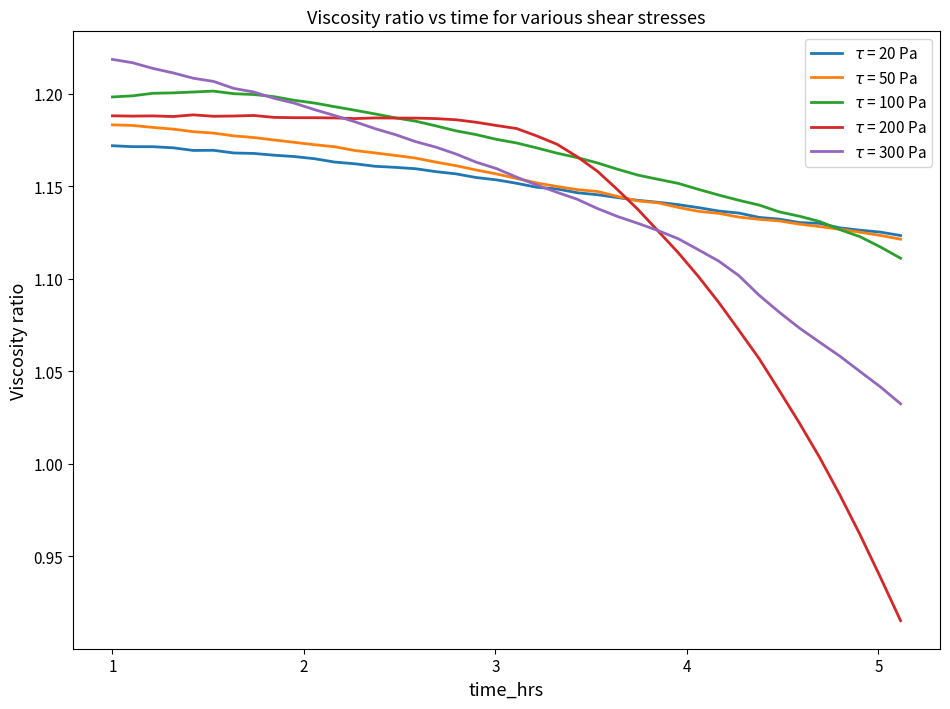

Which series has the widest spread of values?

$\tau$ = 200 Pa